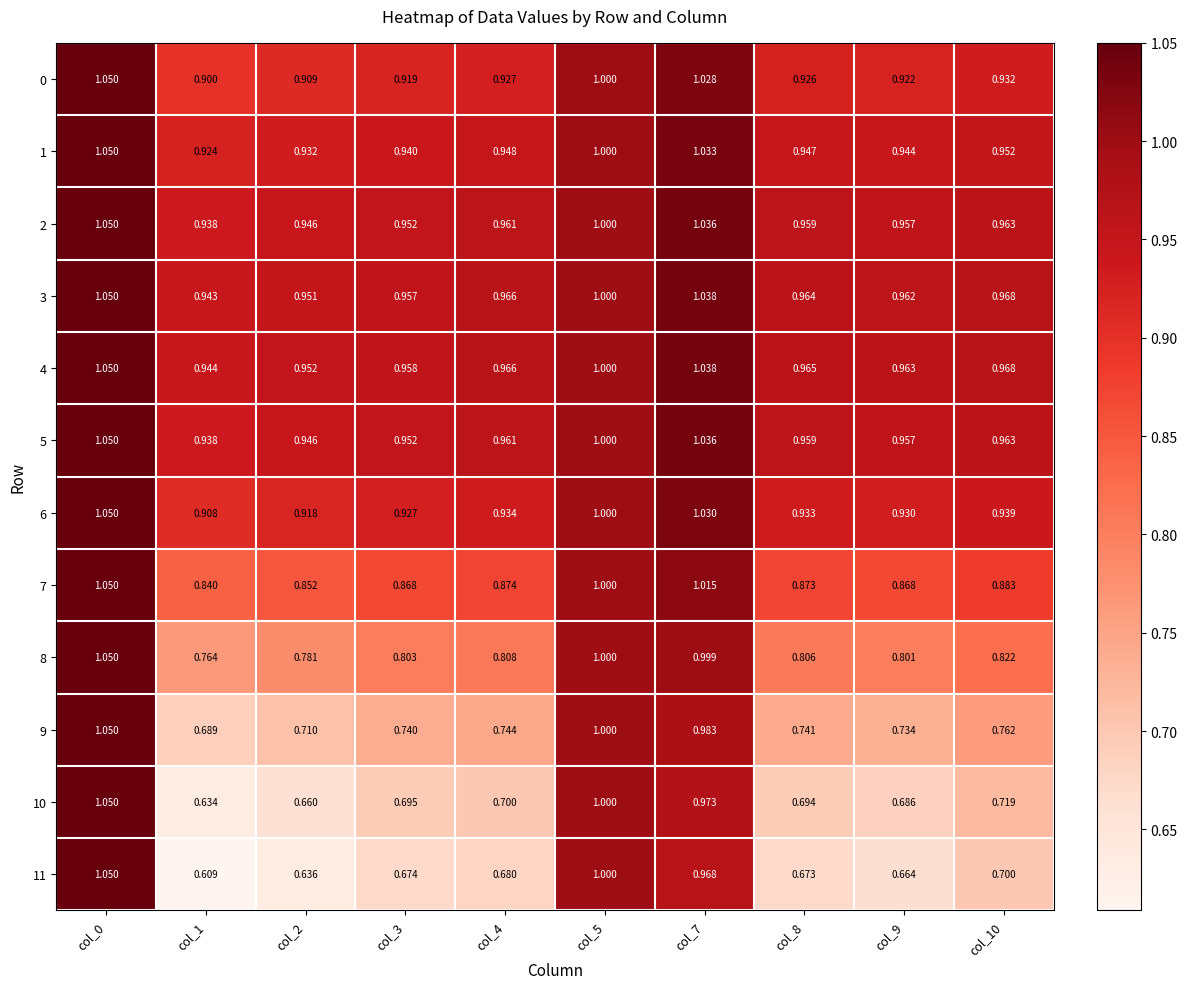

Which series has the largest total across all categories?

4